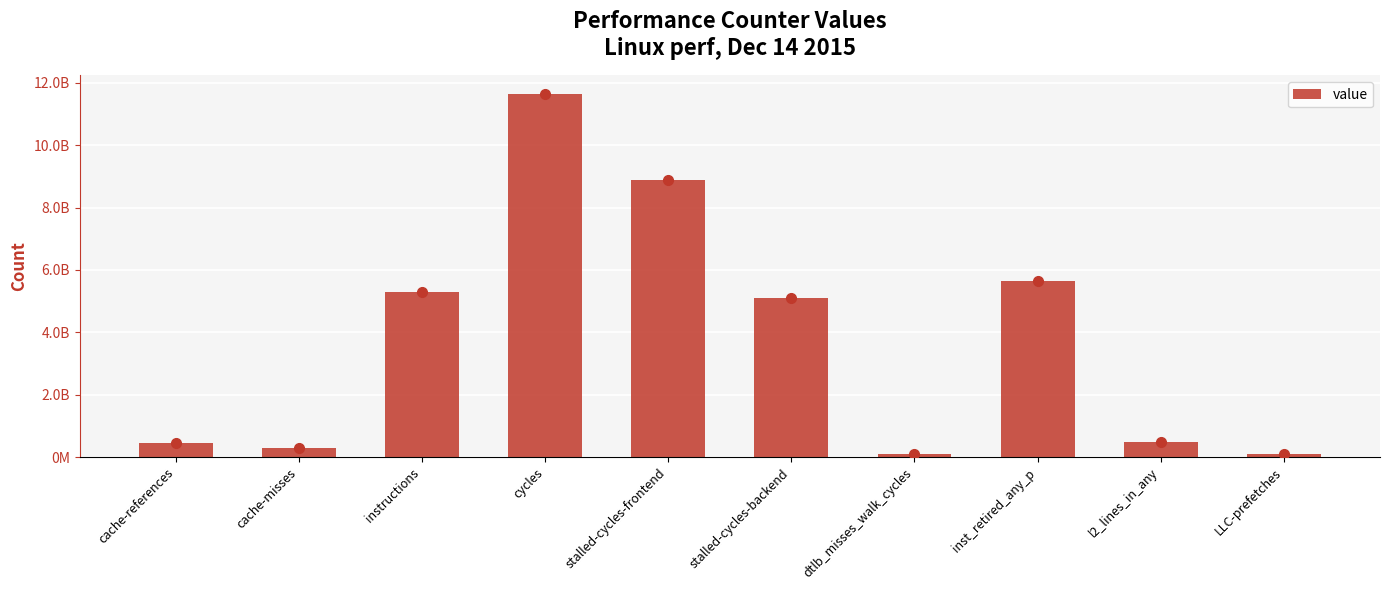

List the labels in order of value, smallest first.

dtlb_misses_walk_cycles, LLC-prefetches, cache-misses, cache-references, l2_lines_in_any, stalled-cycles-backend, instructions, inst_retired_any_p, stalled-cycles-frontend, cycles